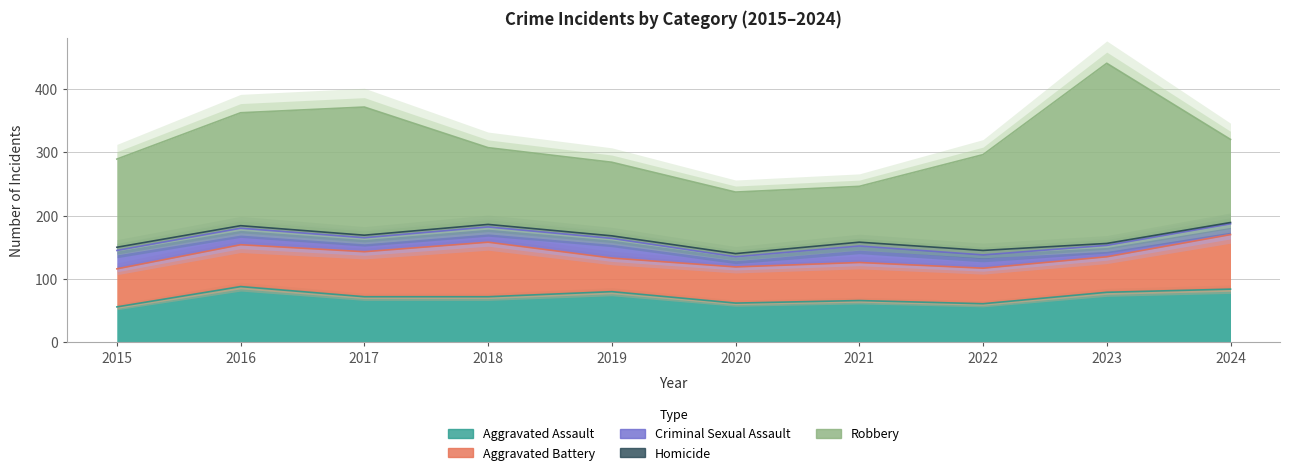

What is the average value of the Homicide series?

4